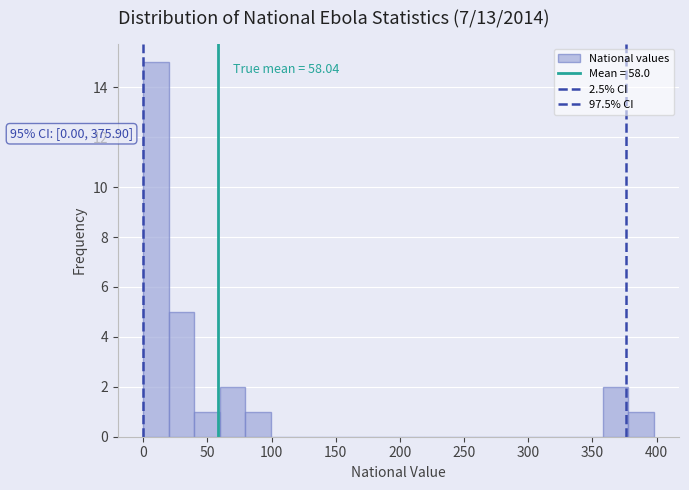

Around what value on the x-axis is the tallest bar? Give the approximate position of its centre, as read against the axis.

10